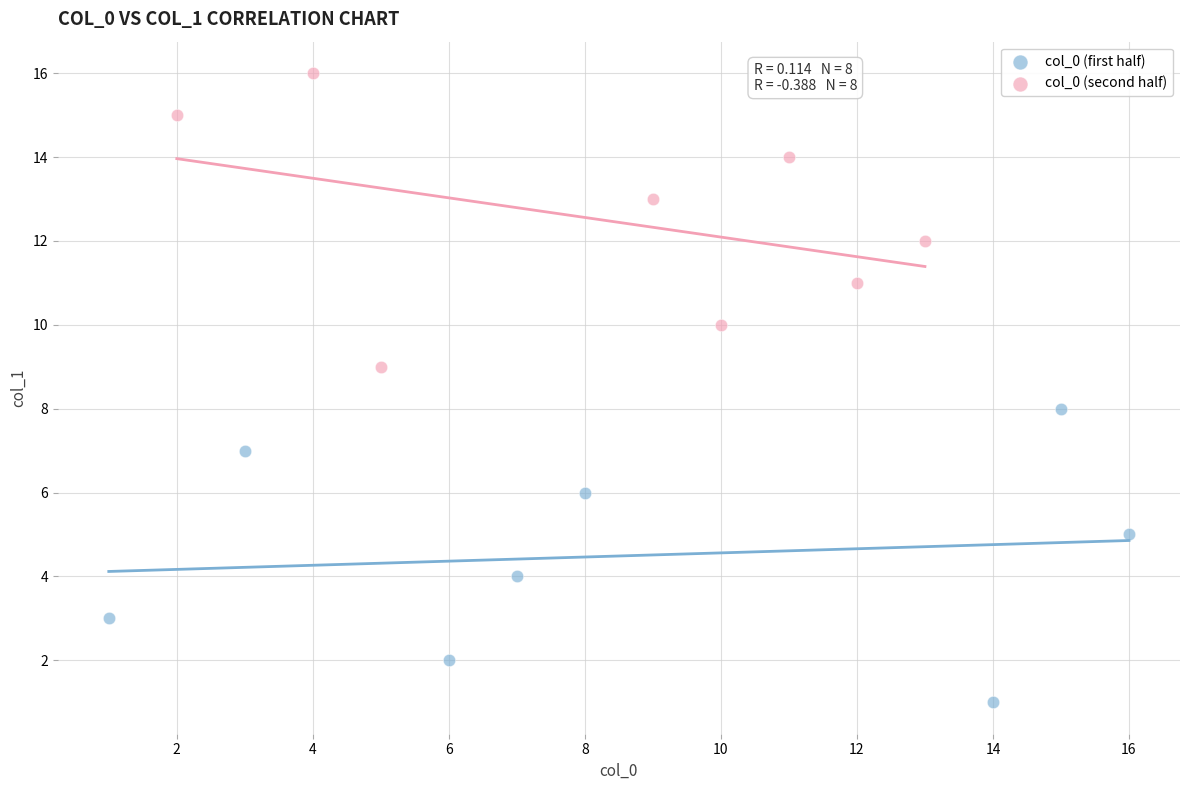

What are all the series names shown in the legend?

col_0 (first half), col_0 (second half)